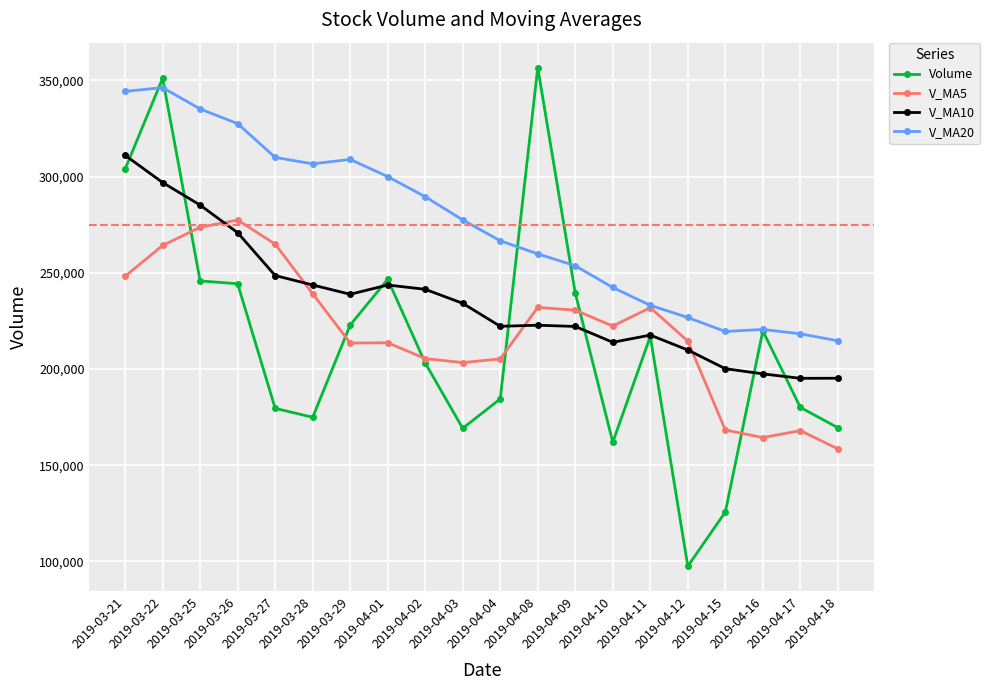

Which series has the largest range (max minus min)?

Volume